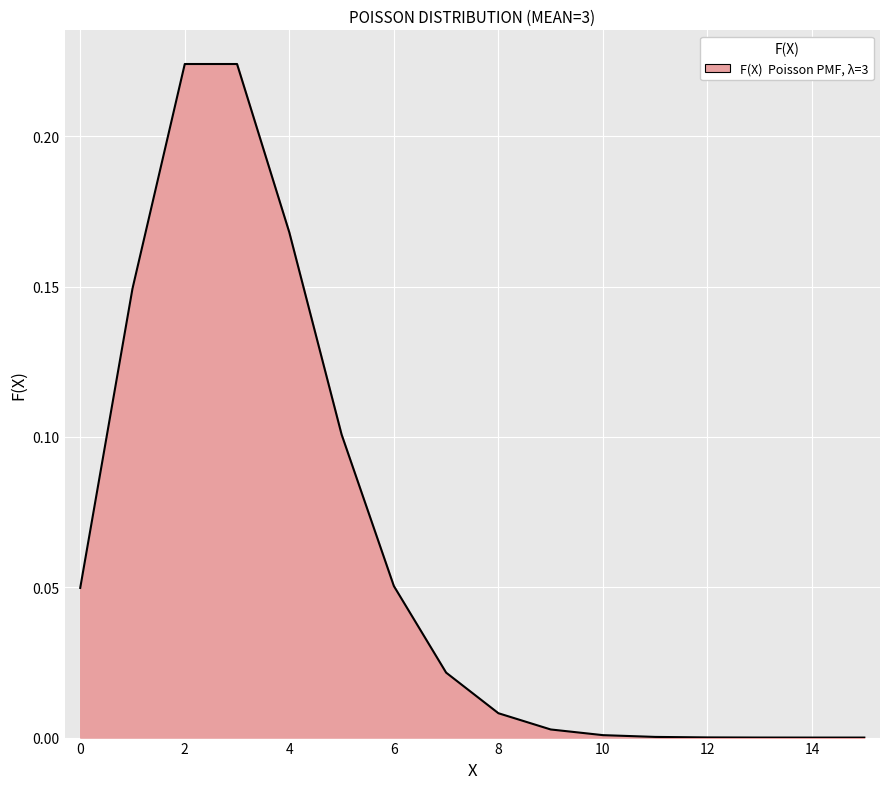

Does the chart display data point markers on the line(s)?

No